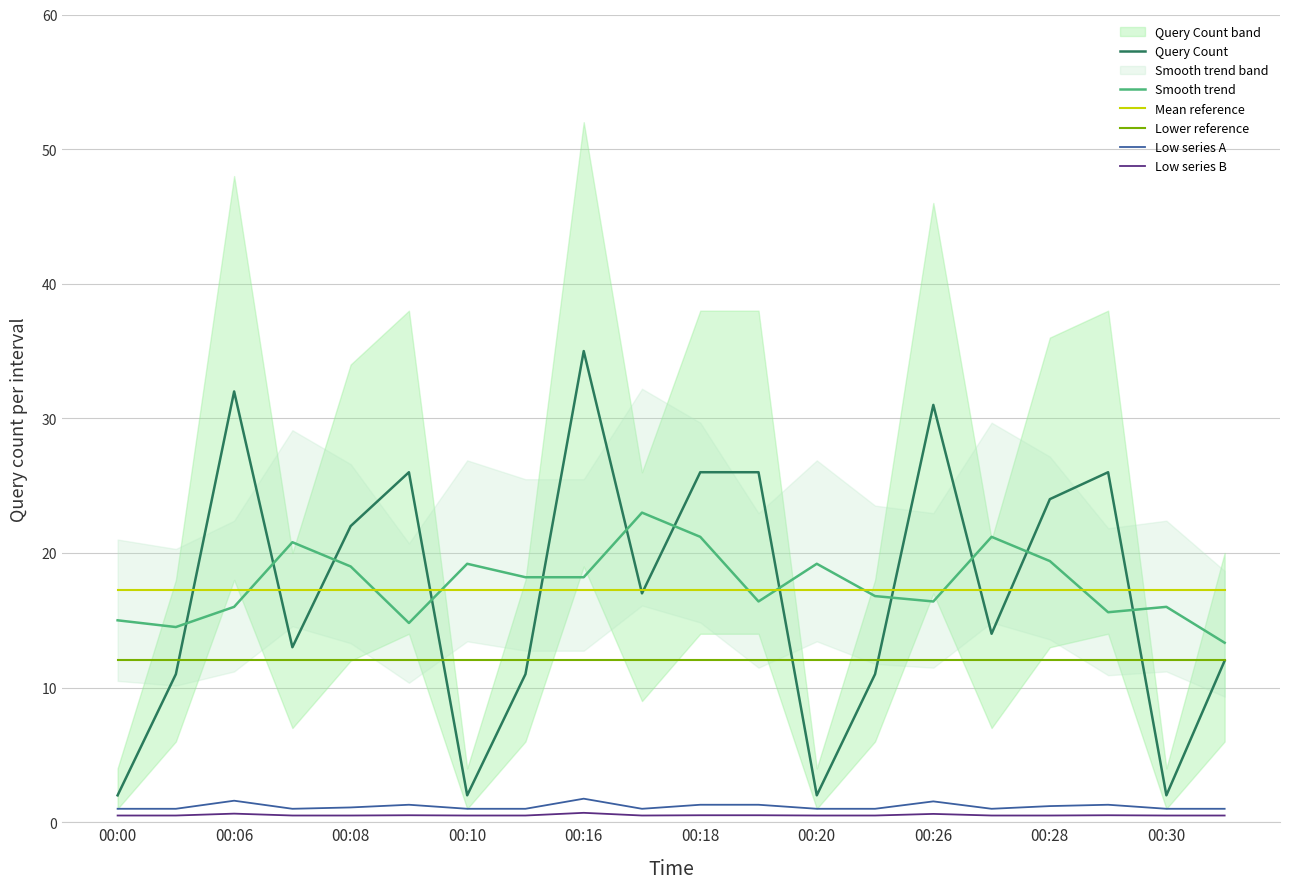

True or false: Low series A has a value of 1.0 at 13.

True